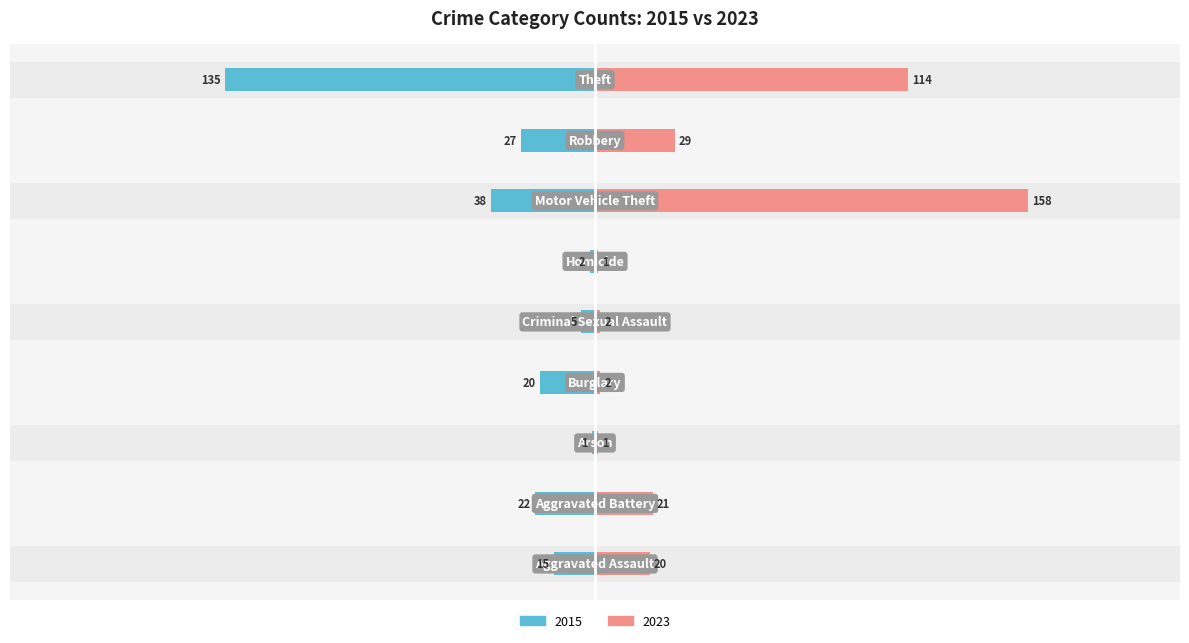

What is the value of the 2015 bar at the 5th from the left?

-5